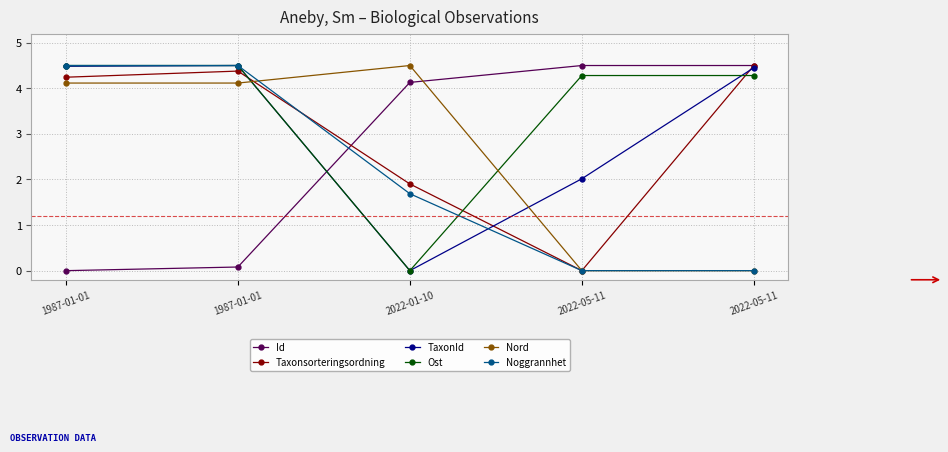

What is the average value of the Id series?

2.6